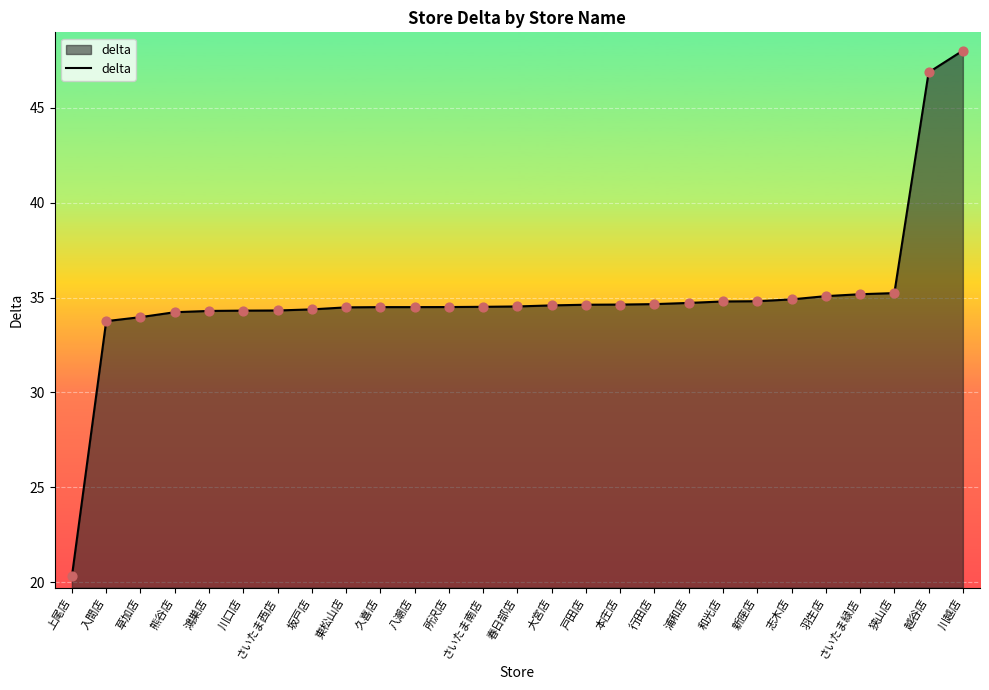

Approximately how many times larger is the value at 本庄店 compared to 行田店?

1.0